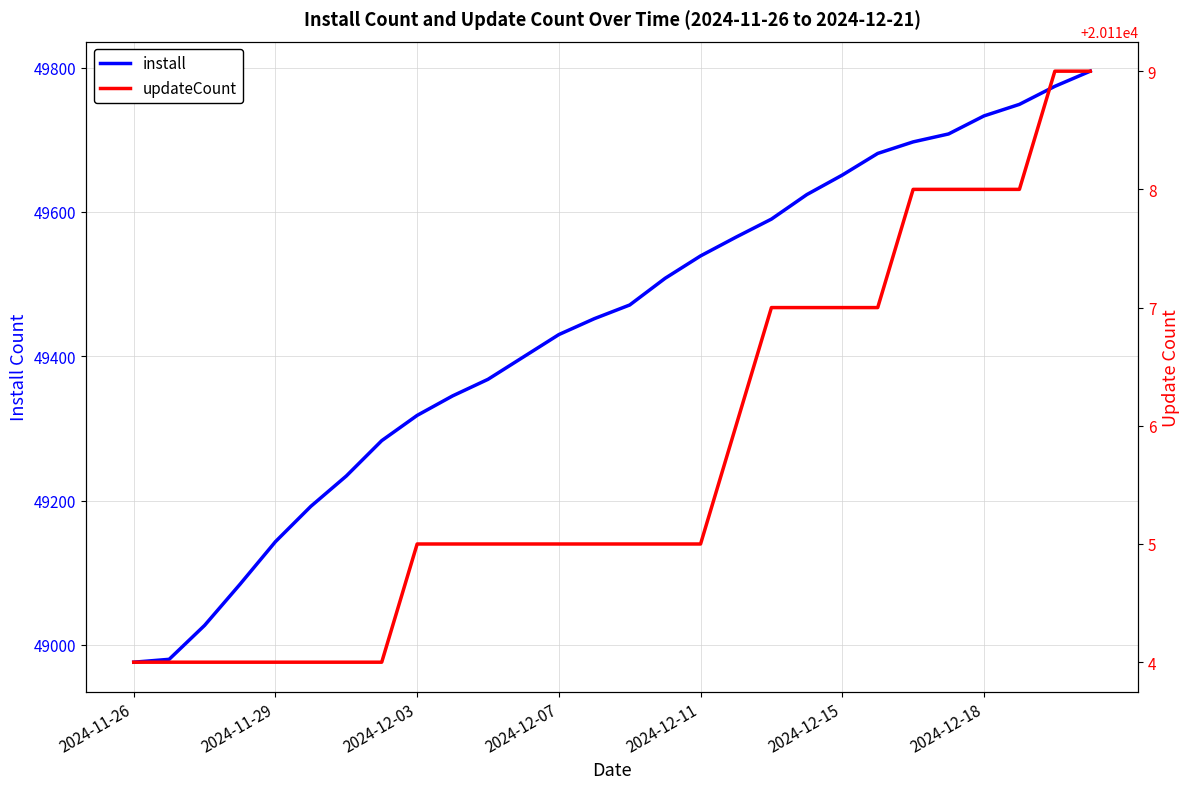

Where is updateCount nearest to the value 20116?

17